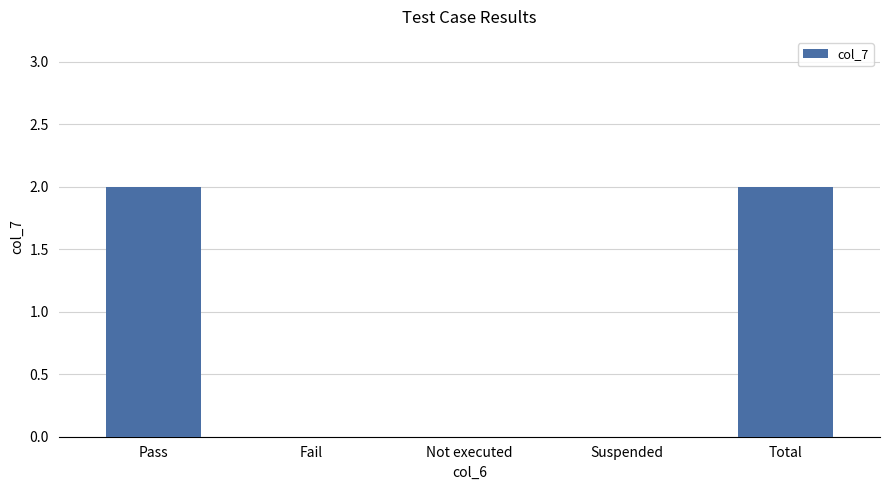

What is the sum of all values?

4